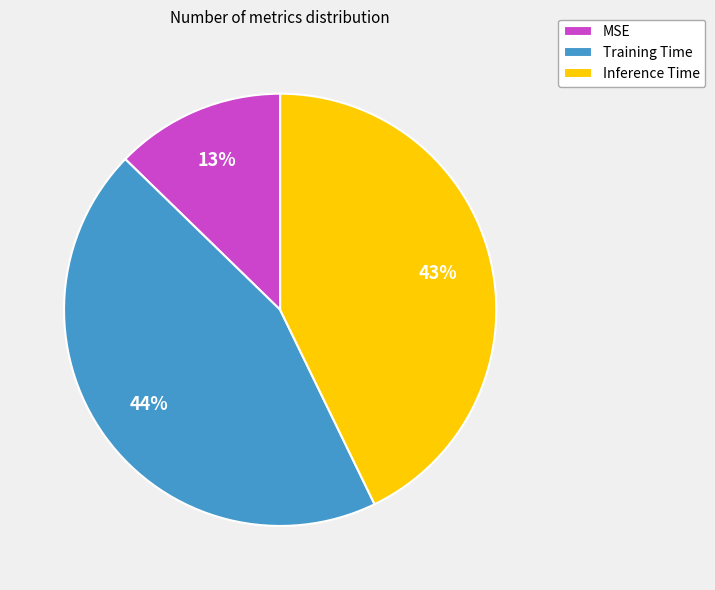

How many segments does this pie chart have?

3